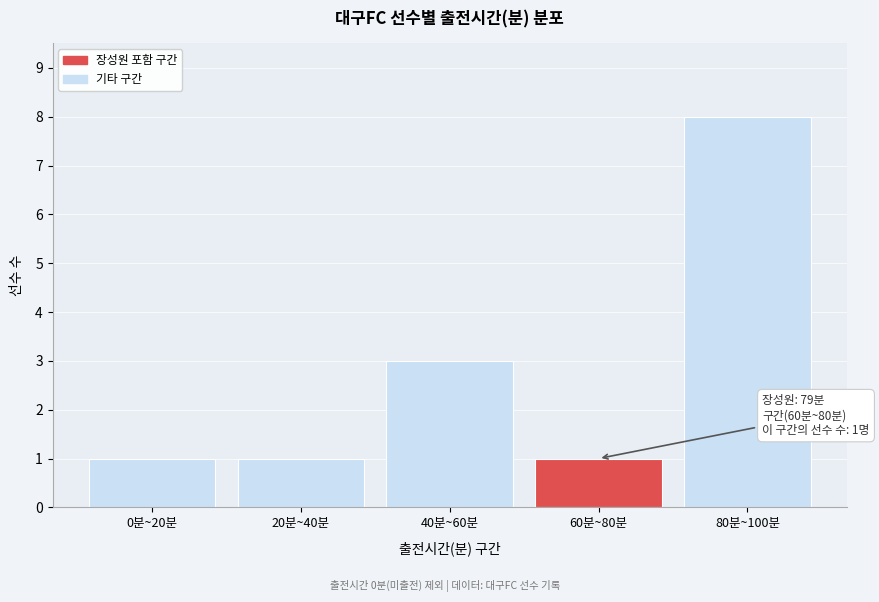

Reading left to right, list all the values displayed in this chart.

1	1	3	1	8